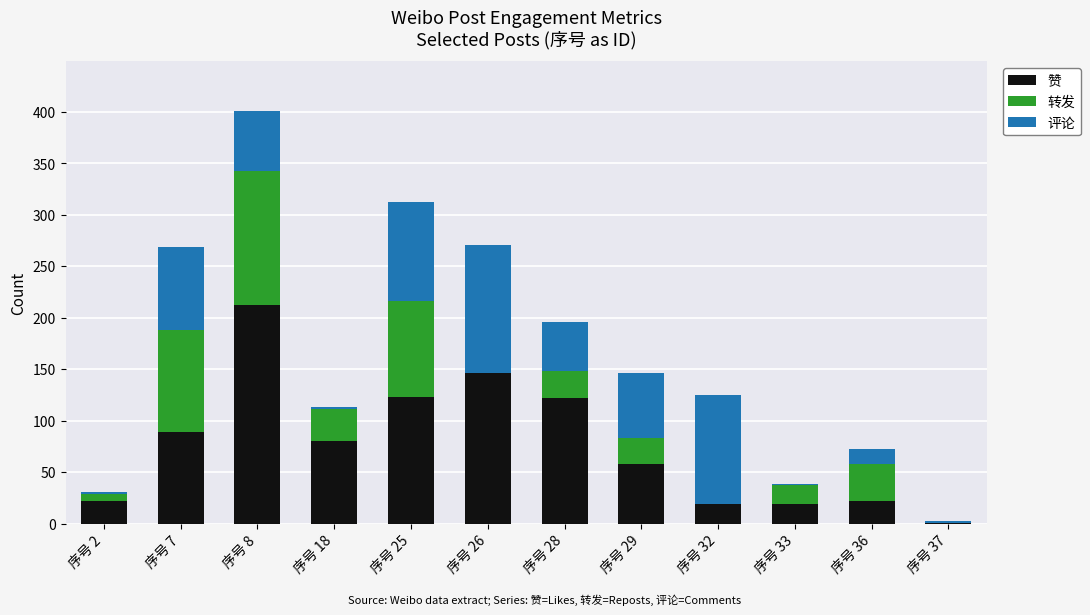

Count the number of data series in this chart.

3